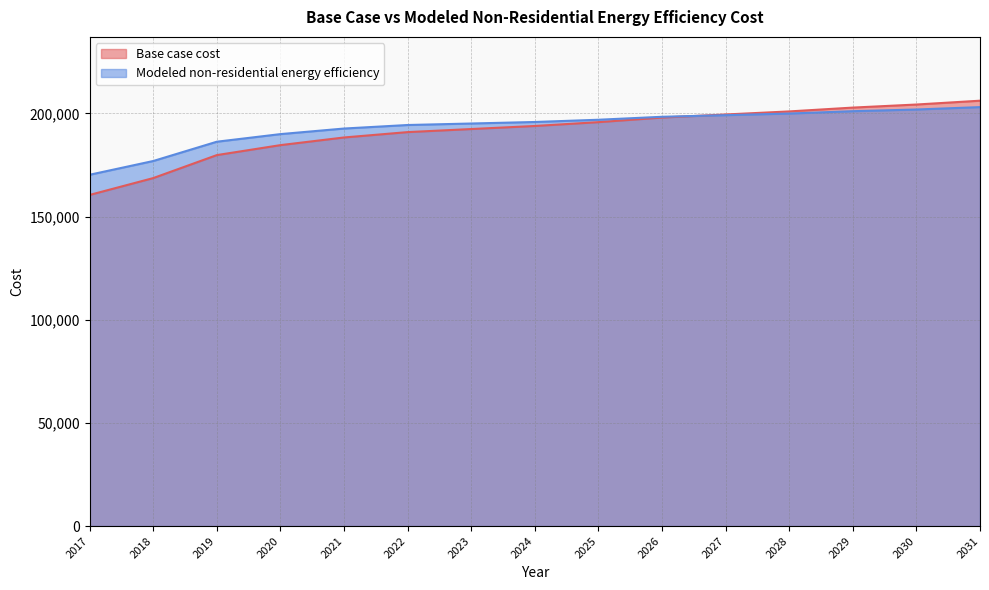

At 2026, list the series in order from smallest to largest.

Base case cost, Modeled non-residential energy efficiency